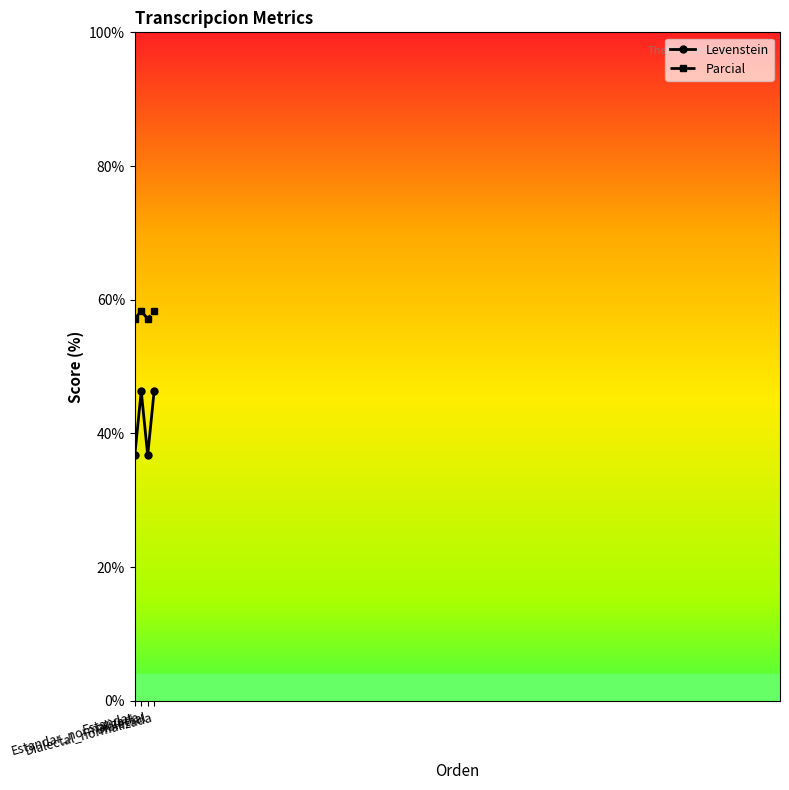

True or false: Levenstein has a value of 73.2 at Estandar_normalizada.

False